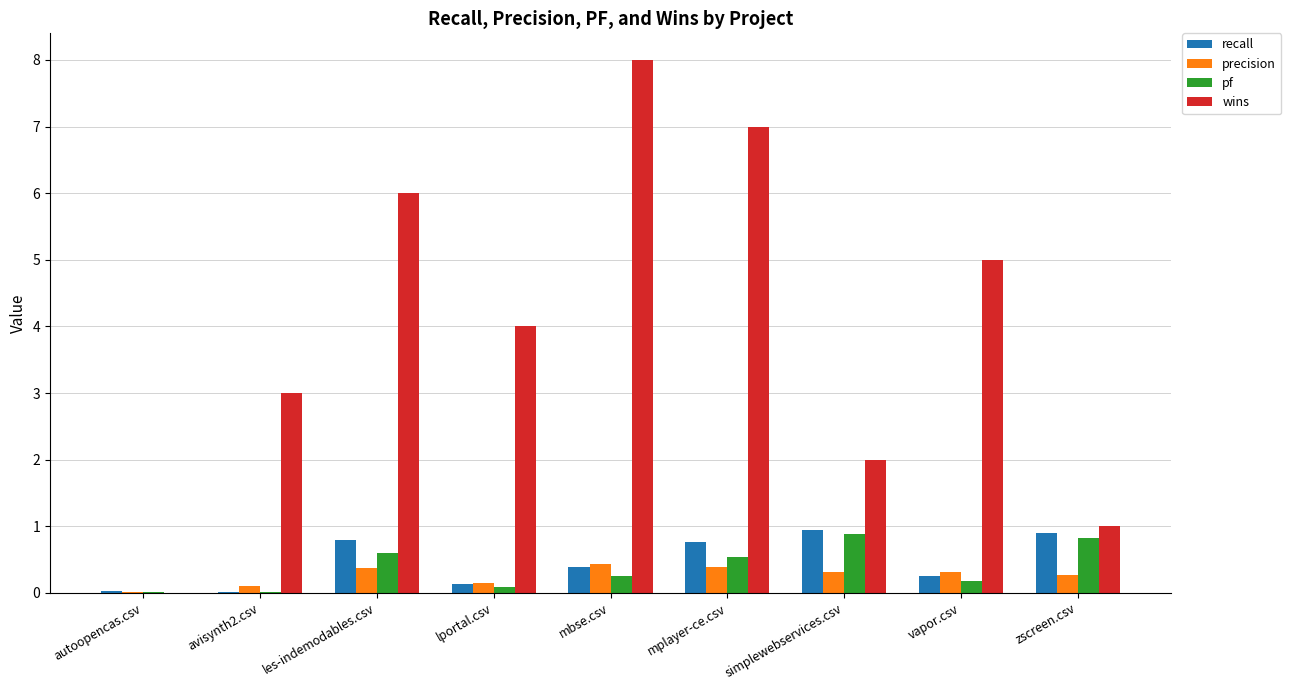

What is the sum of all pf values?

3.4